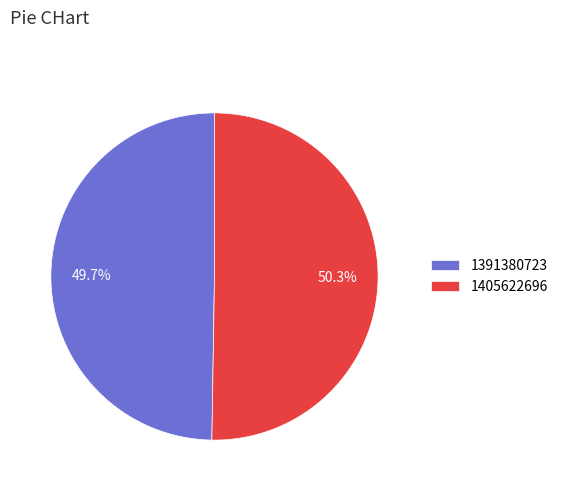

What is the smallest slice in the pie chart?

1391380723